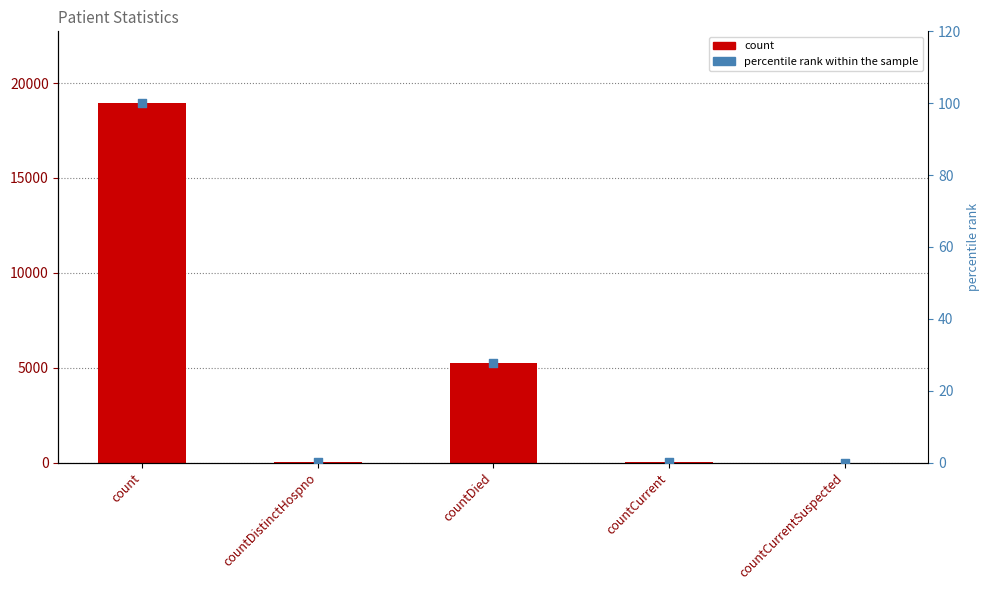

Which series has the largest total across all categories?

count